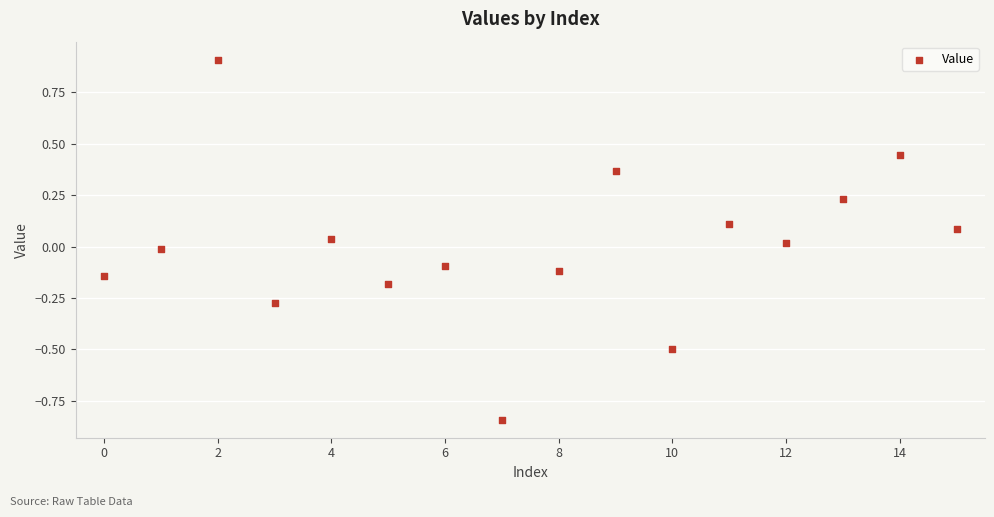

What is the range of Y values (max minus min)?

1.8